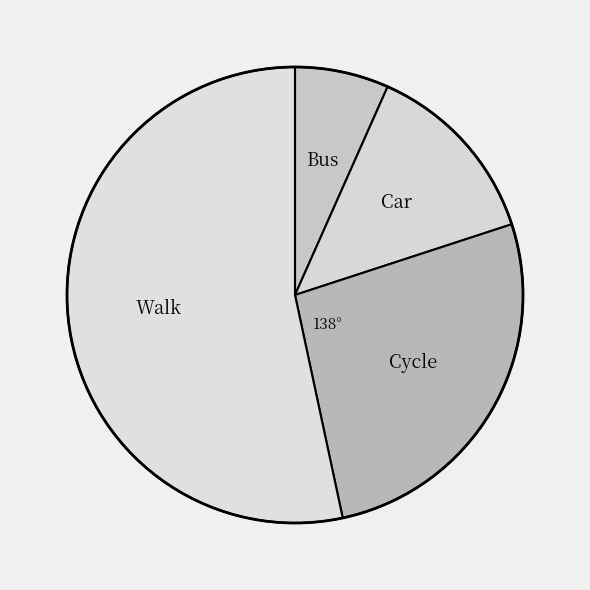

What is the largest slice in the pie chart?

Walk